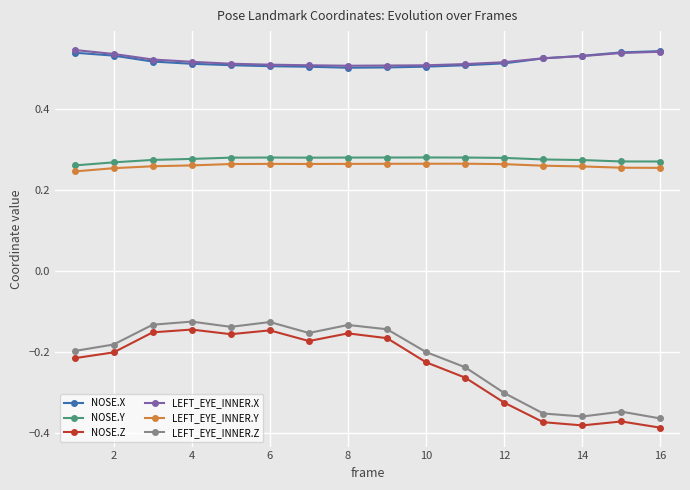

Count the LEFT_EYE_INNER.Y values in the range 0 to 1.

16